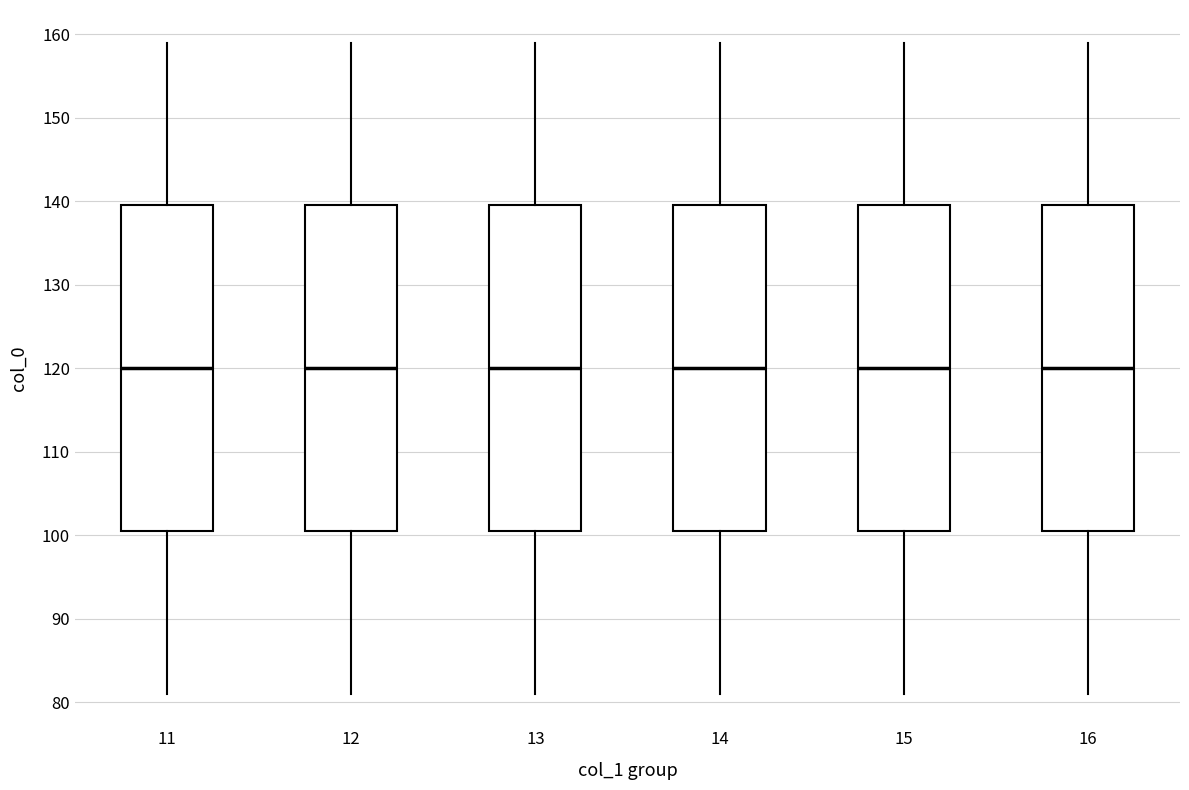

Reading left to right, transcribe this box plot: for each box, give where its median line is, the range the box spans, and where its two whiskers end, as read against the y-axis. The values are not printed on the chart, so give them approximately, as read against the axis.

11: median 120, box 101 to 140, whiskers 81 to 159
12: median 120, box 101 to 140, whiskers 81 to 159
13: median 120, box 101 to 140, whiskers 81 to 159
14: median 120, box 101 to 140, whiskers 81 to 159
15: median 120, box 101 to 140, whiskers 81 to 159
16: median 120, box 101 to 140, whiskers 81 to 159